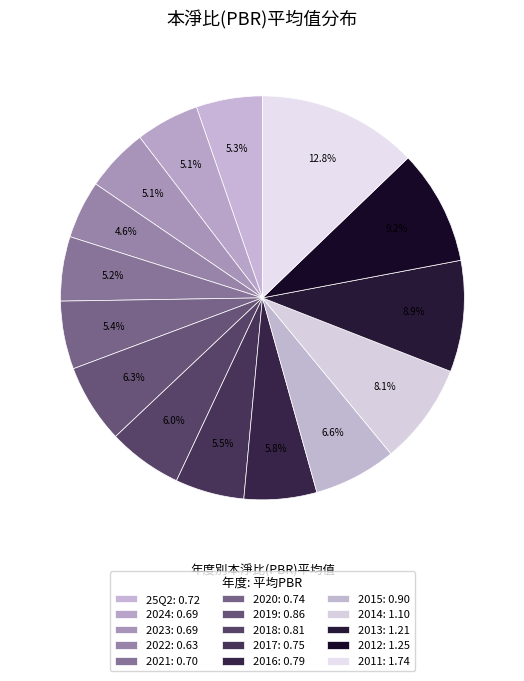

To the nearest percent, what portion does 2018 represent?

6%